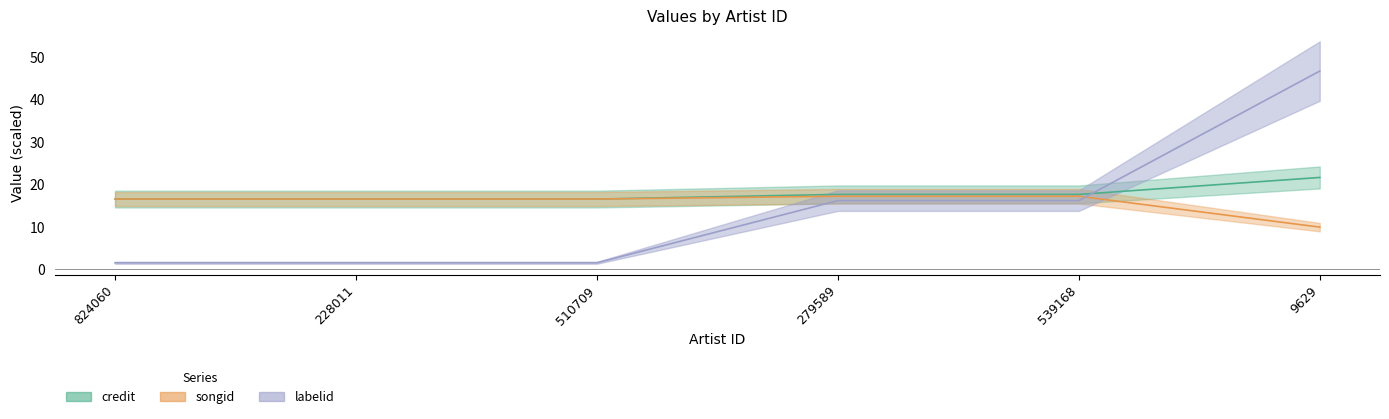

Reading left to right, transcribe all the data shown in this chart.

credit: 16.6	16.6	16.6	17.7	17.7	21.7
songid: 16.6	16.6	16.6	17.2	17.2	9.9
labelid: 1.5	1.5	1.5	16.2	16.2	46.8